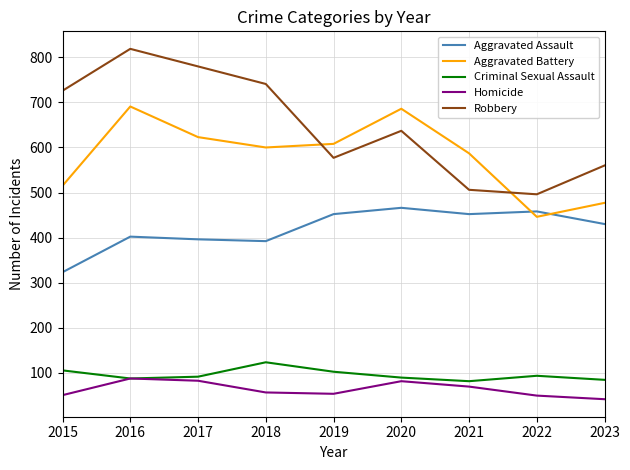

Which label corresponds to the largest value in the chart?

2016